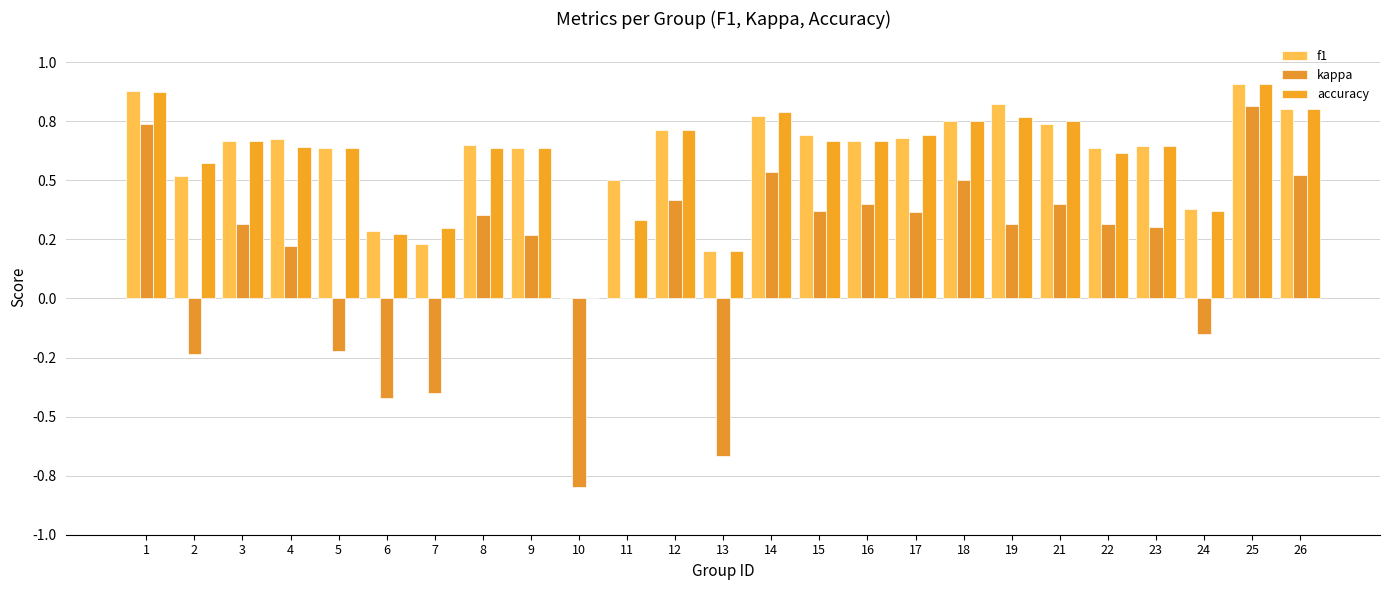

Which series has the widest spread of values?

kappa